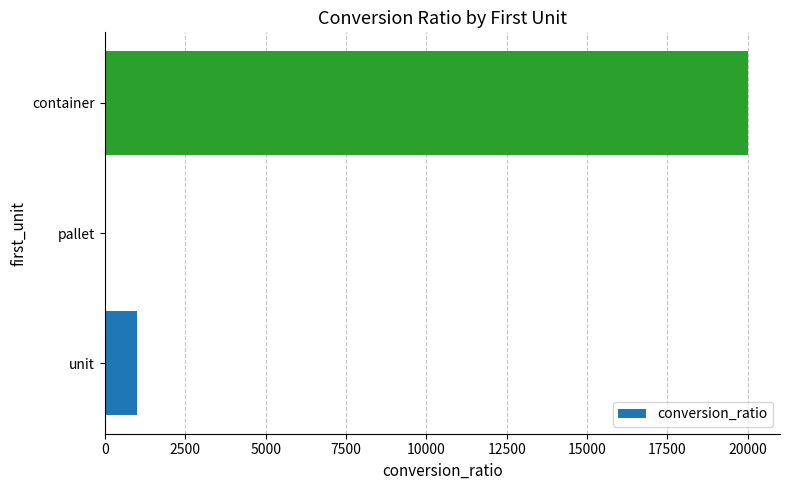

At which label is the value closest to 10010?

unit